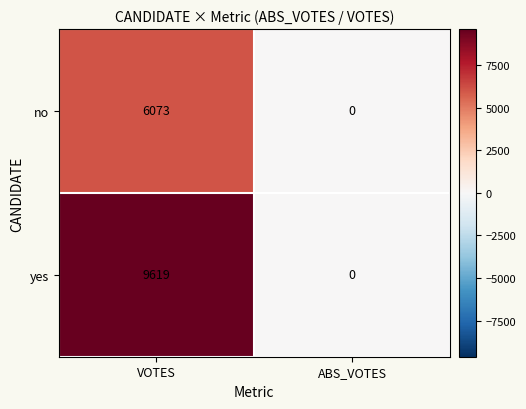

What is the spread (max minus min) of values at VOTES?

3546